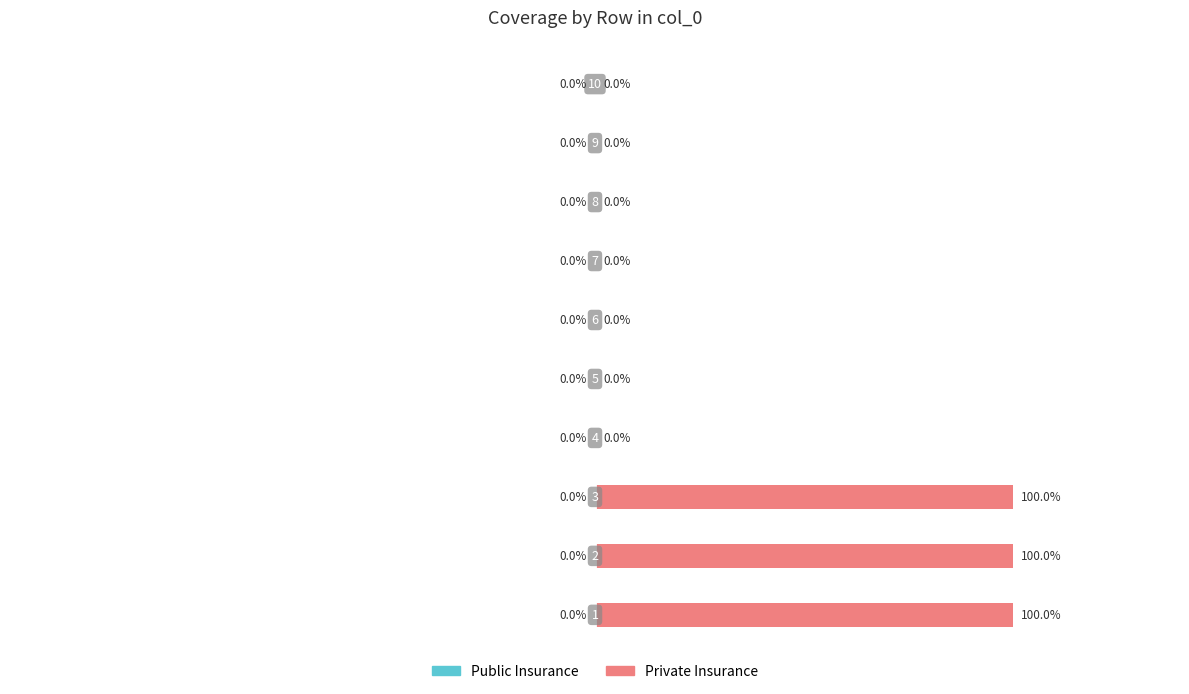

What is the sum of all values?

3